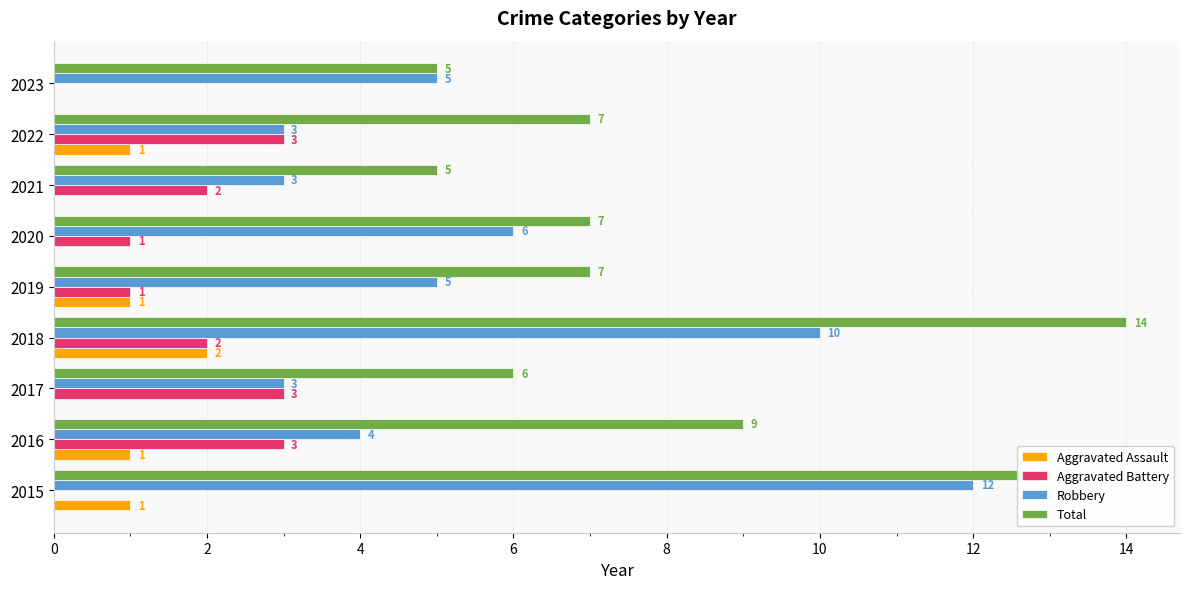

Where is Robbery nearest to the value 7?

2020